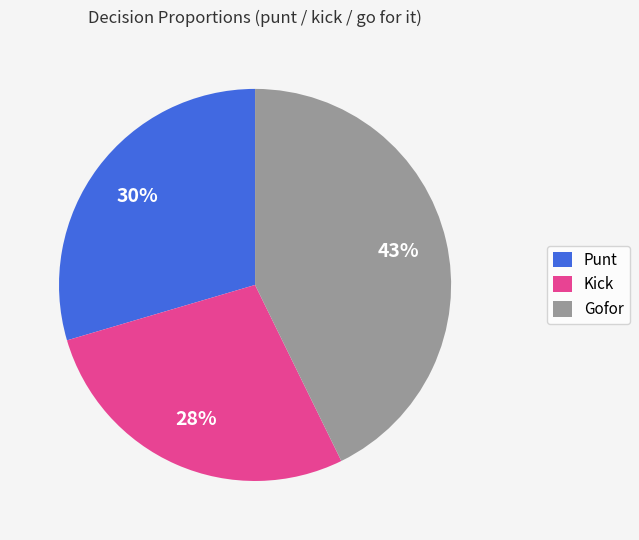

Rank the categories by value from lowest to highest.

Kick, Punt, Gofor